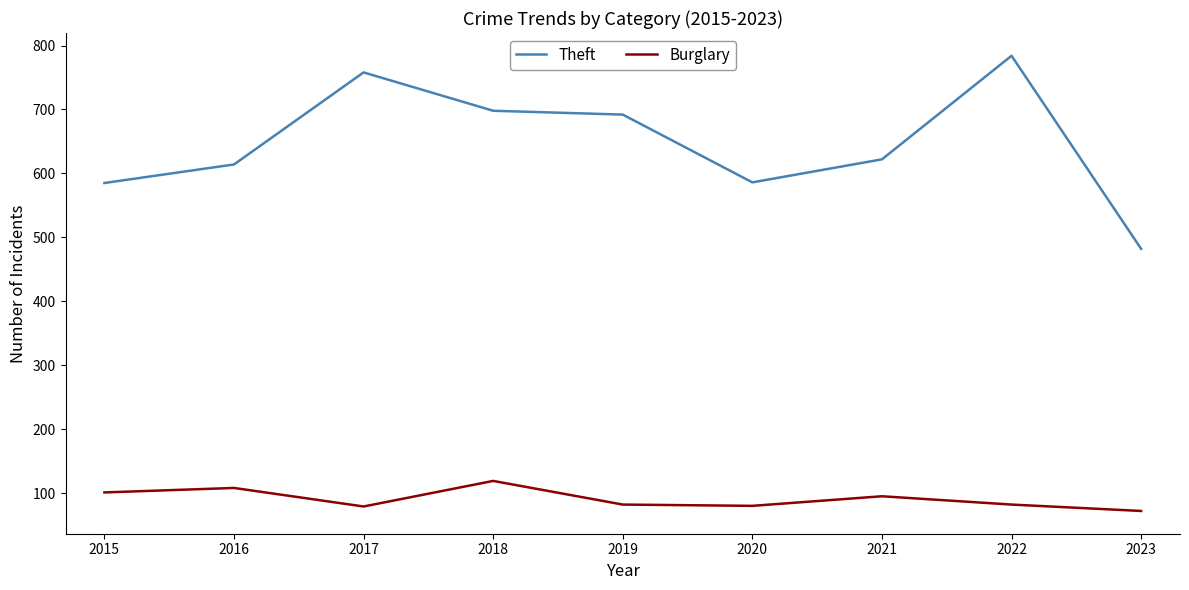

Which category has the highest value in the Theft series?

2022